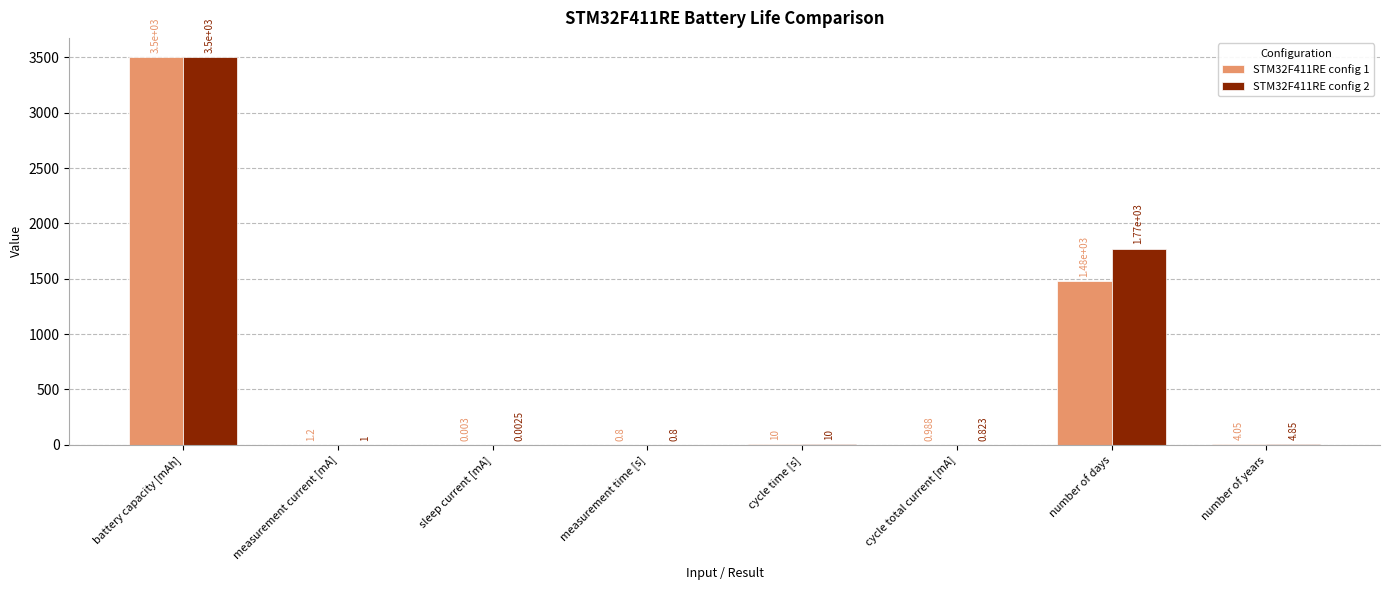

At which category is the sum across all series the highest?

battery capacity [mAh]